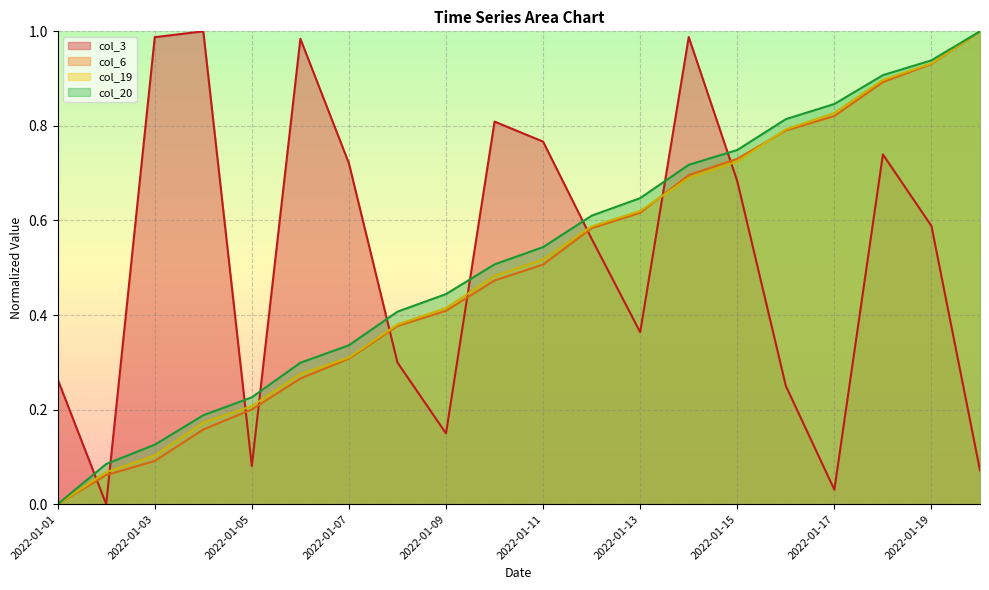

How many categories are shown in the chart?

20